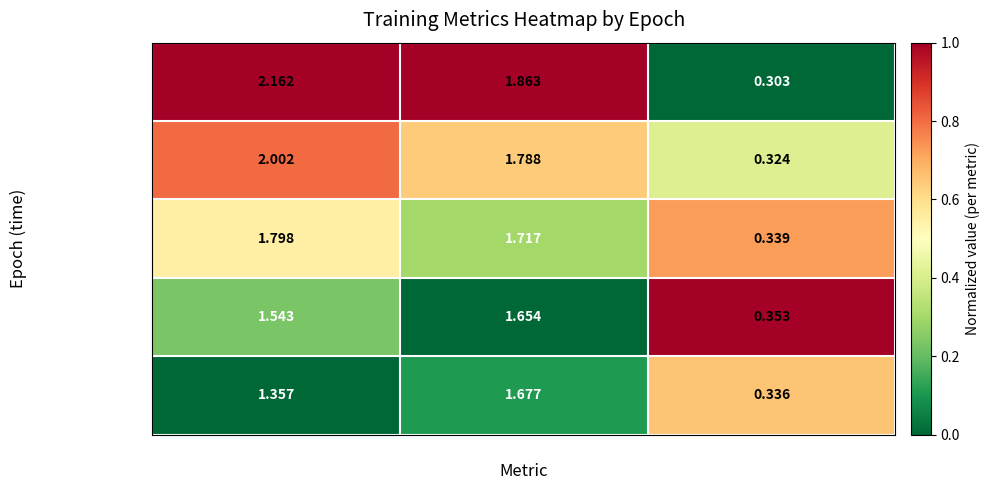

At which category does the chart reach its minimum across all series?

accuracy